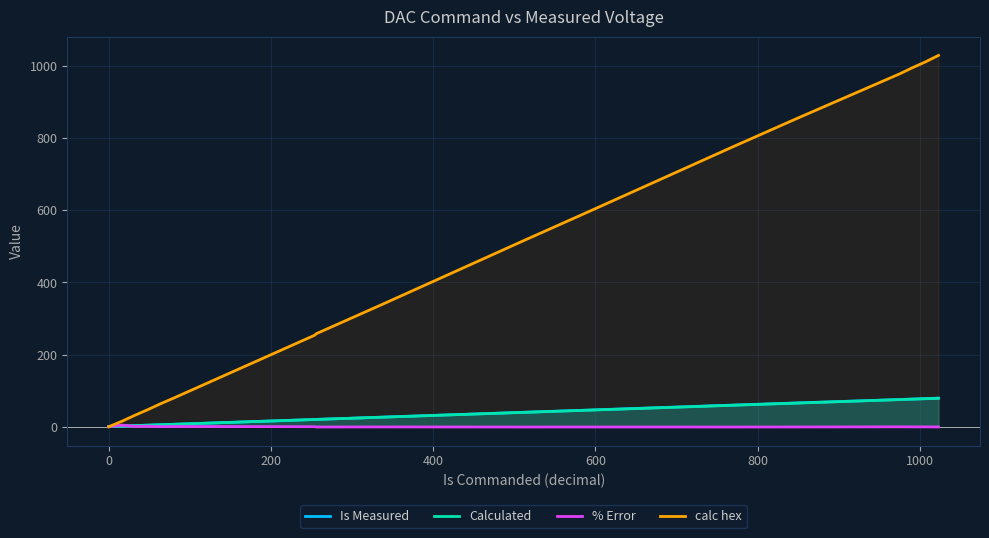

What are all the series names shown in the legend?

Is Measured, Calculated, % Error, calc hex